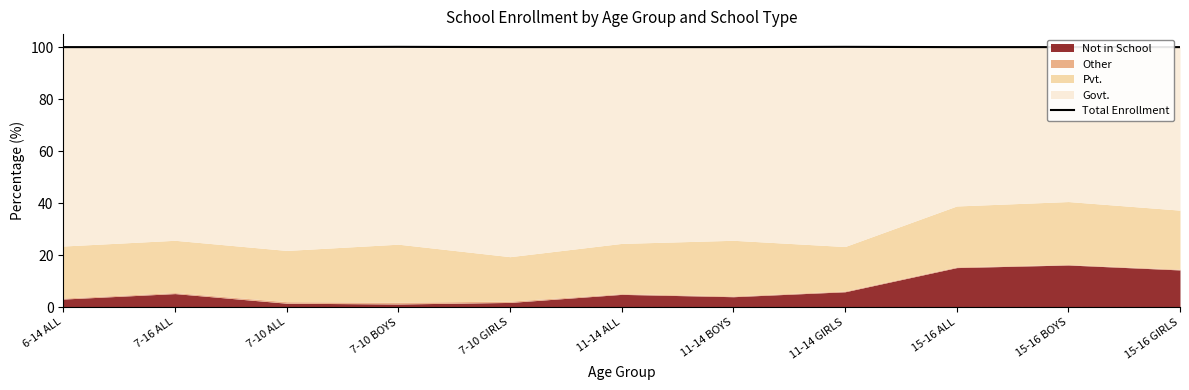

The chart shows a value of 100.0 at 11-14 BOYS. True or false?

True